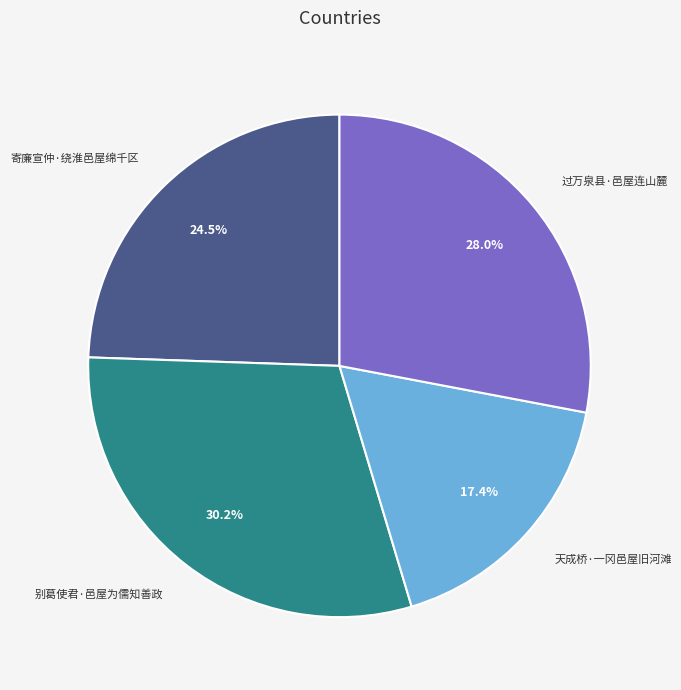

Which has a higher value, 天成桥·一冈邑屋旧河滩 or 寄廉宣仲·绕淮邑屋绵千区?

寄廉宣仲·绕淮邑屋绵千区